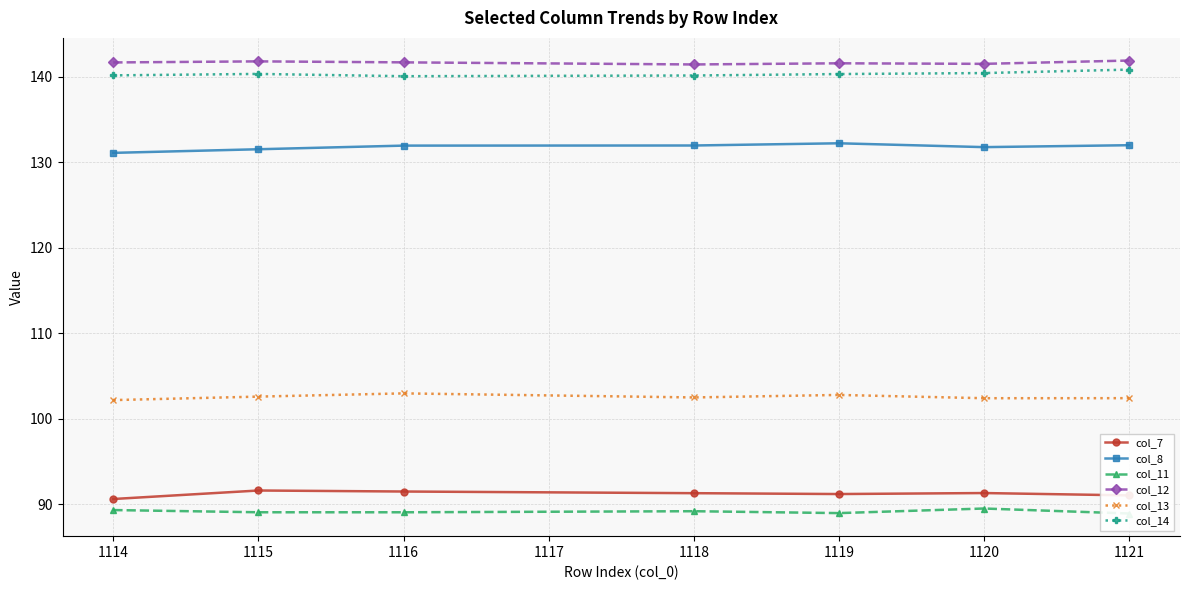

What is the value of the col_13 point at the 3rd from the left?

103.0